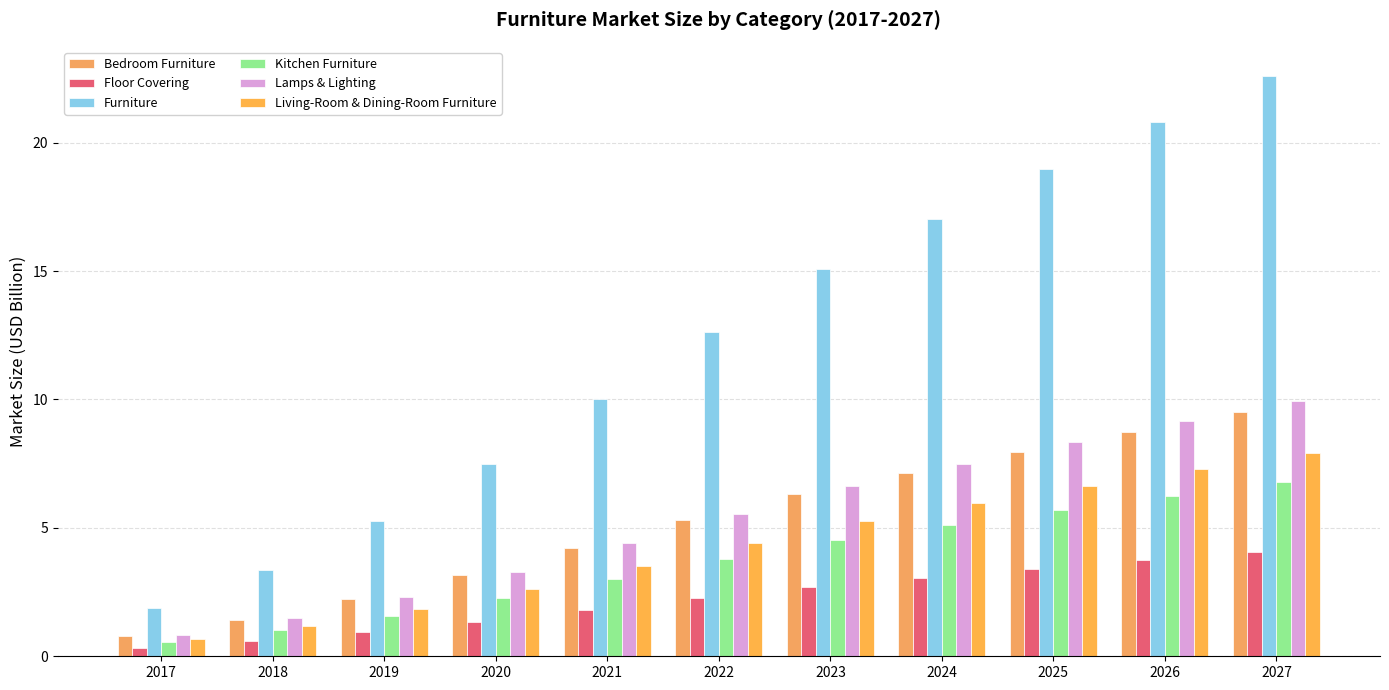

The value of Bedroom Furniture at 2019 is 2.2. True or false?

True